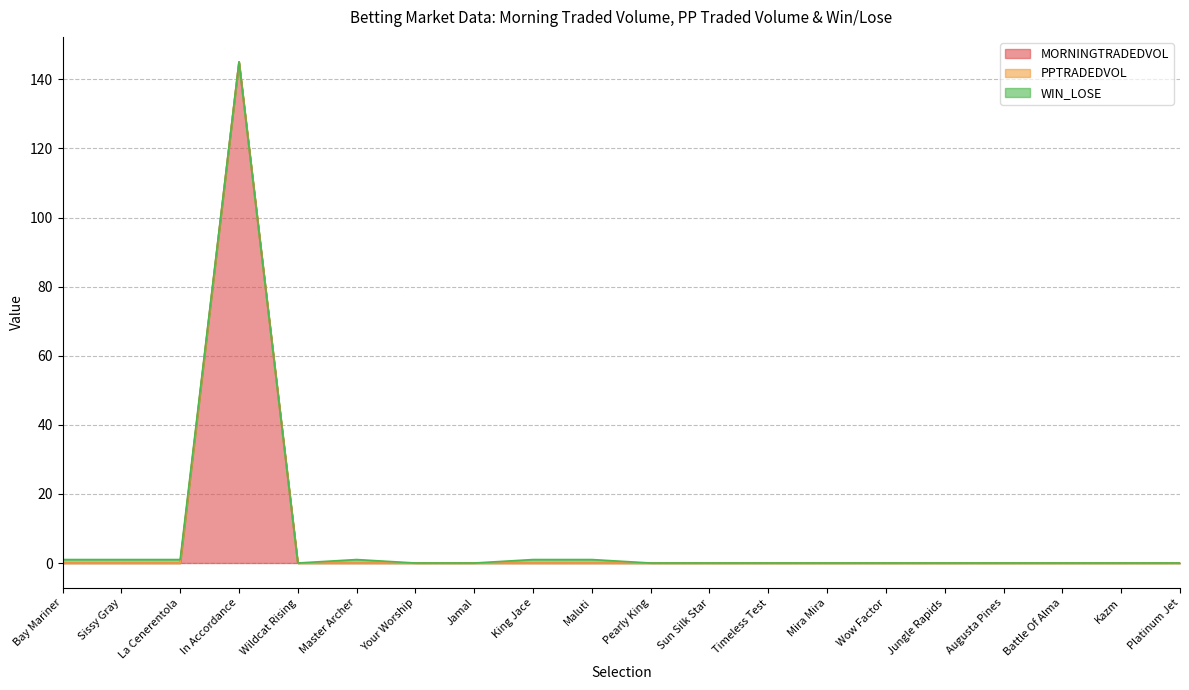

At Kazm, list the series in order from largest to smallest.

MORNINGTRADEDVOL, PPTRADEDVOL, WIN_LOSE